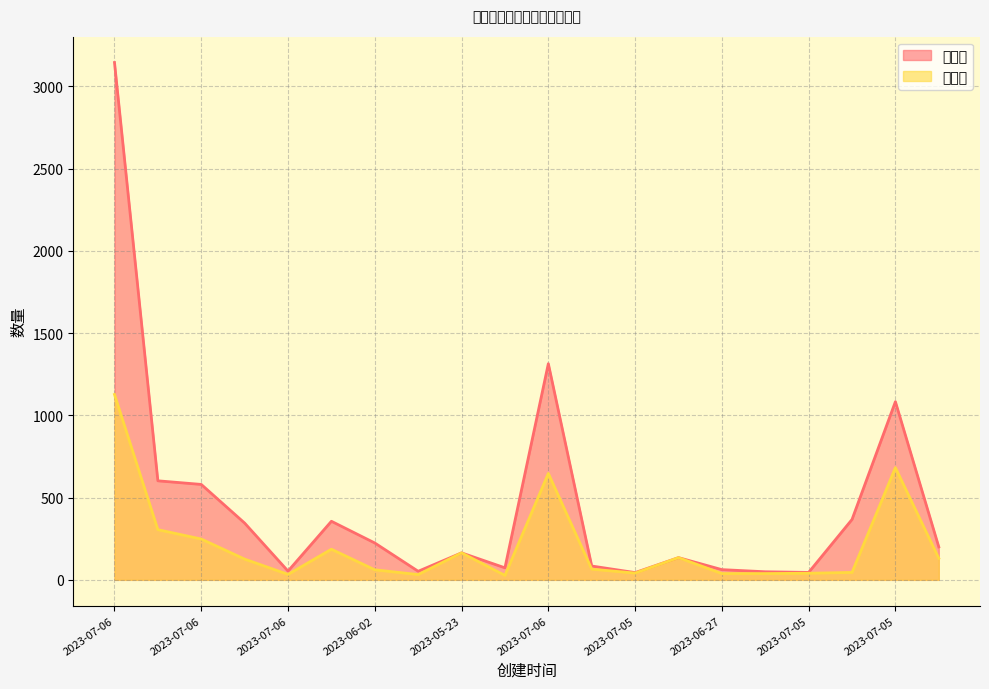

What is the difference between the highest and lowest values at 2023-07-05?

297